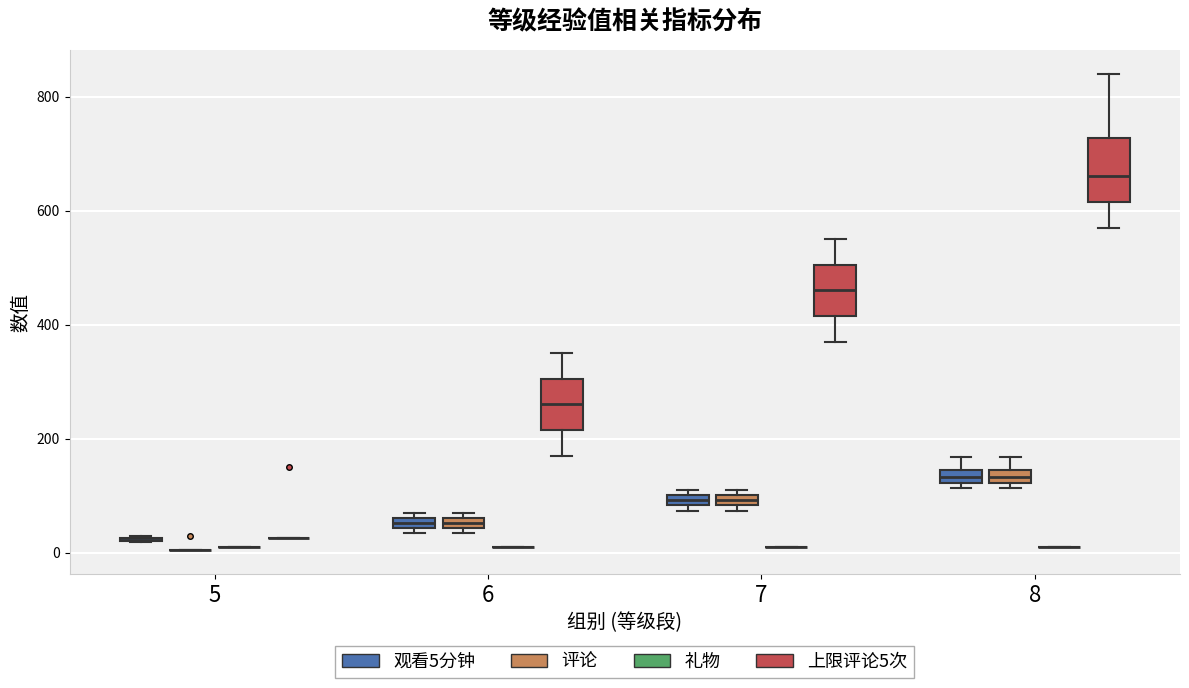

Which box is the tallest, from its lower edge to its upper edge?

8 (上限评论5次)